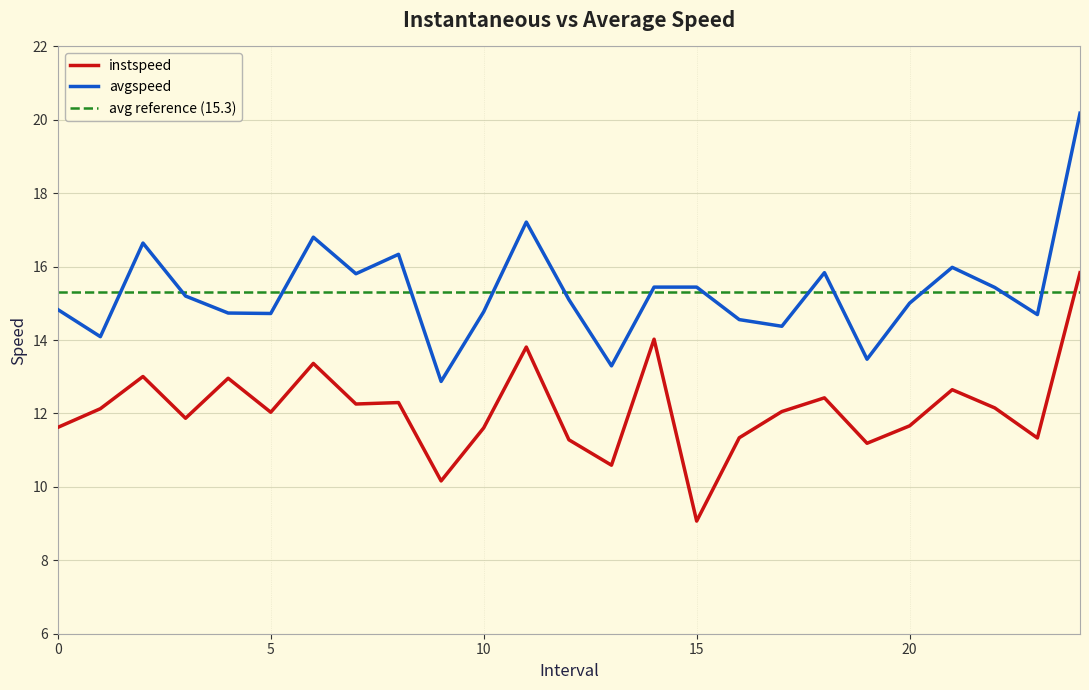

Is it true that instspeed equals 5.0 at 11.0?

False